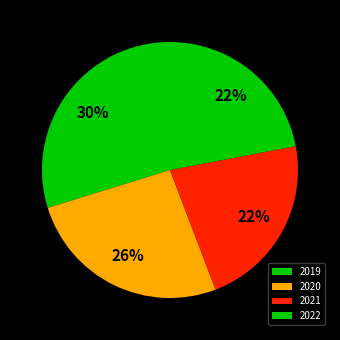

To the nearest percent, what is the average slice percentage?

25%